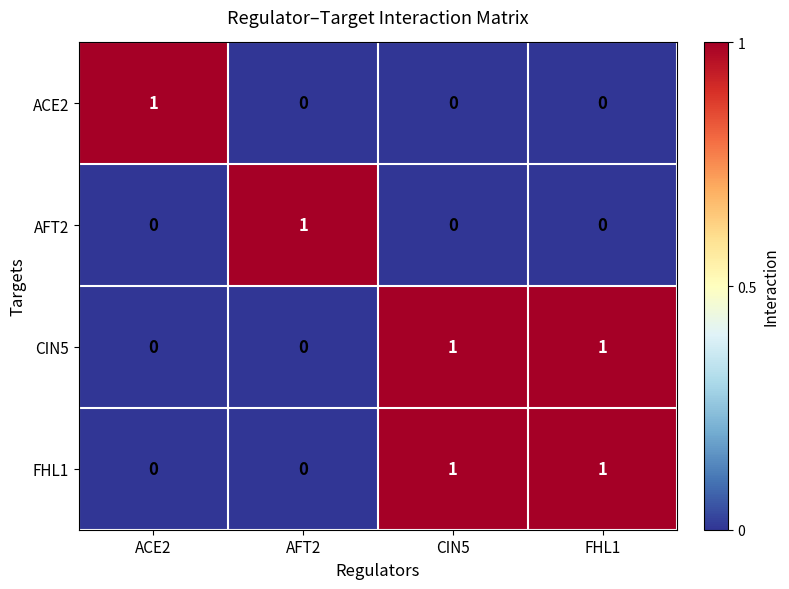

How many CIN5 values are between 0 and 1?

4